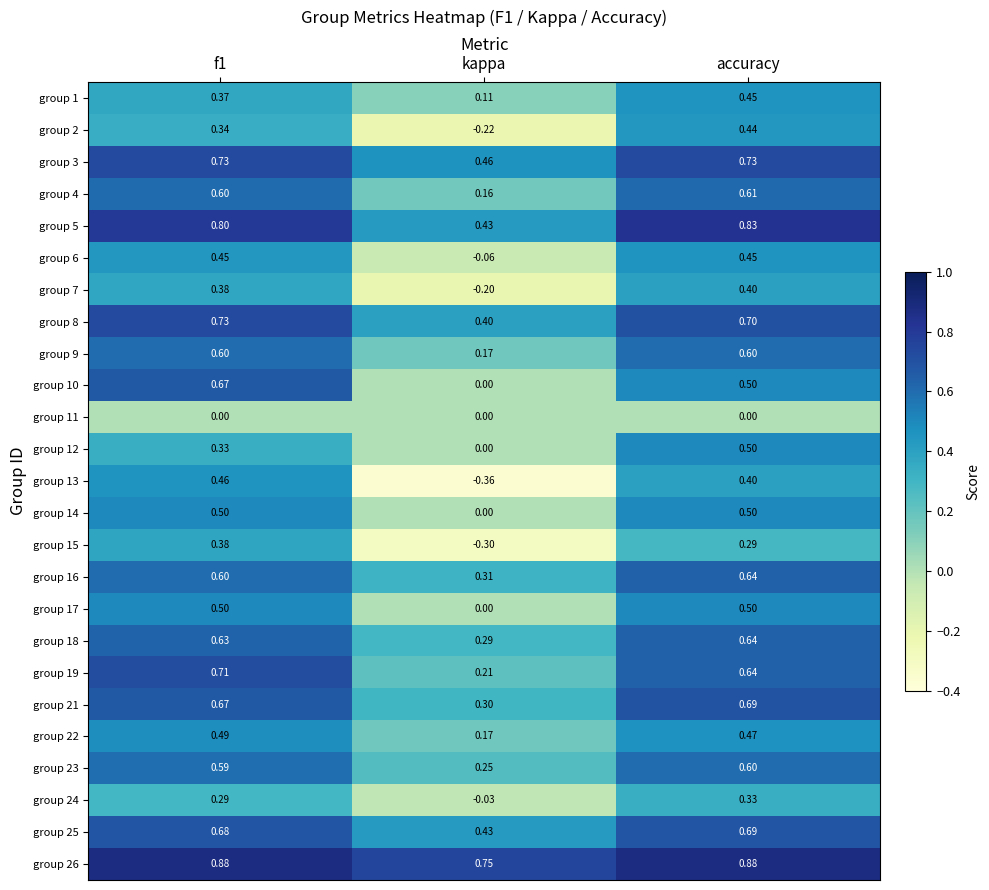

How many categories are shown in the chart?

3